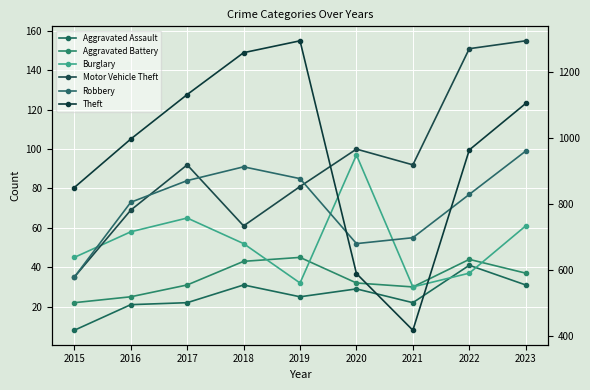

What is the value of the Aggravated Assault point at the 5th from the left?

25